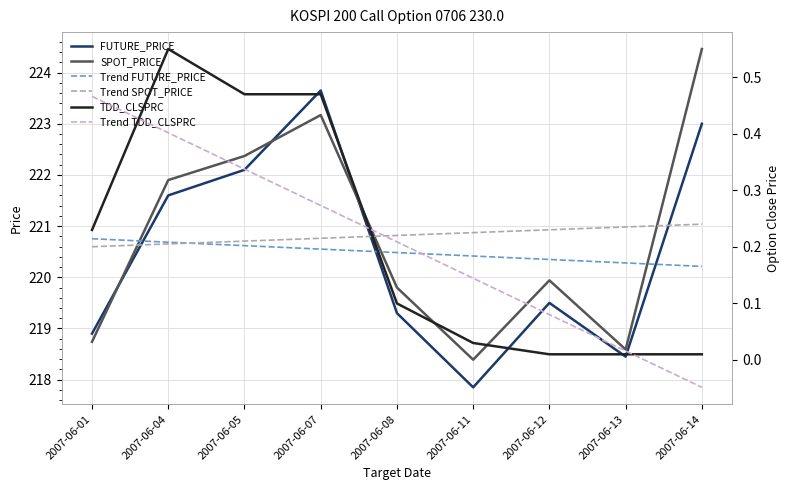

Reading left to right, what are all the values shown in this chart?

FUTURE_PRICE: 2007-06-01=218.9	2007-06-04=221.6	2007-06-05=222.1	2007-06-07=223.7	2007-06-08=219.3	2007-06-11=217.8	2007-06-12=219.5	2007-06-13=218.4	2007-06-14=223.0
SPOT_PRICE: 2007-06-01=218.7	2007-06-04=221.9	2007-06-05=222.4	2007-06-07=223.2	2007-06-08=219.8	2007-06-11=218.4	2007-06-12=219.9	2007-06-13=218.6	2007-06-14=224.5
Trend FUTURE_PRICE: 2007-06-01=220.8	2007-06-04=220.7	2007-06-05=220.6	2007-06-07=220.6	2007-06-08=220.5	2007-06-11=220.4	2007-06-12=220.3	2007-06-13=220.3	2007-06-14=220.2
Trend SPOT_PRICE: 2007-06-01=220.6	2007-06-04=220.7	2007-06-05=220.7	2007-06-07=220.8	2007-06-08=220.8	2007-06-11=220.9	2007-06-12=220.9	2007-06-13=221.0	2007-06-14=221.0
TDD_CLSPRC: 2007-06-01=0.2	2007-06-04=0.6	2007-06-05=0.5	2007-06-07=0.5	2007-06-08=0.1	2007-06-11=0.0	2007-06-12=0.0	2007-06-13=0.0	2007-06-14=0.0
Trend TDD_CLSPRC: 2007-06-01=0.5	2007-06-04=0.4	2007-06-05=0.3	2007-06-07=0.3	2007-06-08=0.2	2007-06-11=0.1	2007-06-12=0.1	2007-06-13=0.0	2007-06-14=-0.0